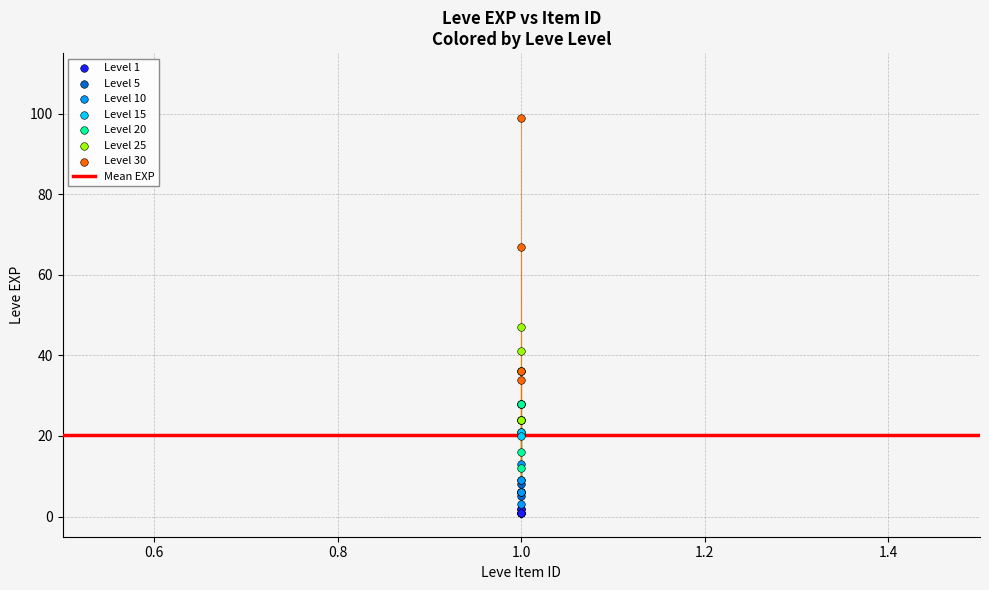

Which series reaches the minimum Y coordinate?

Level 1